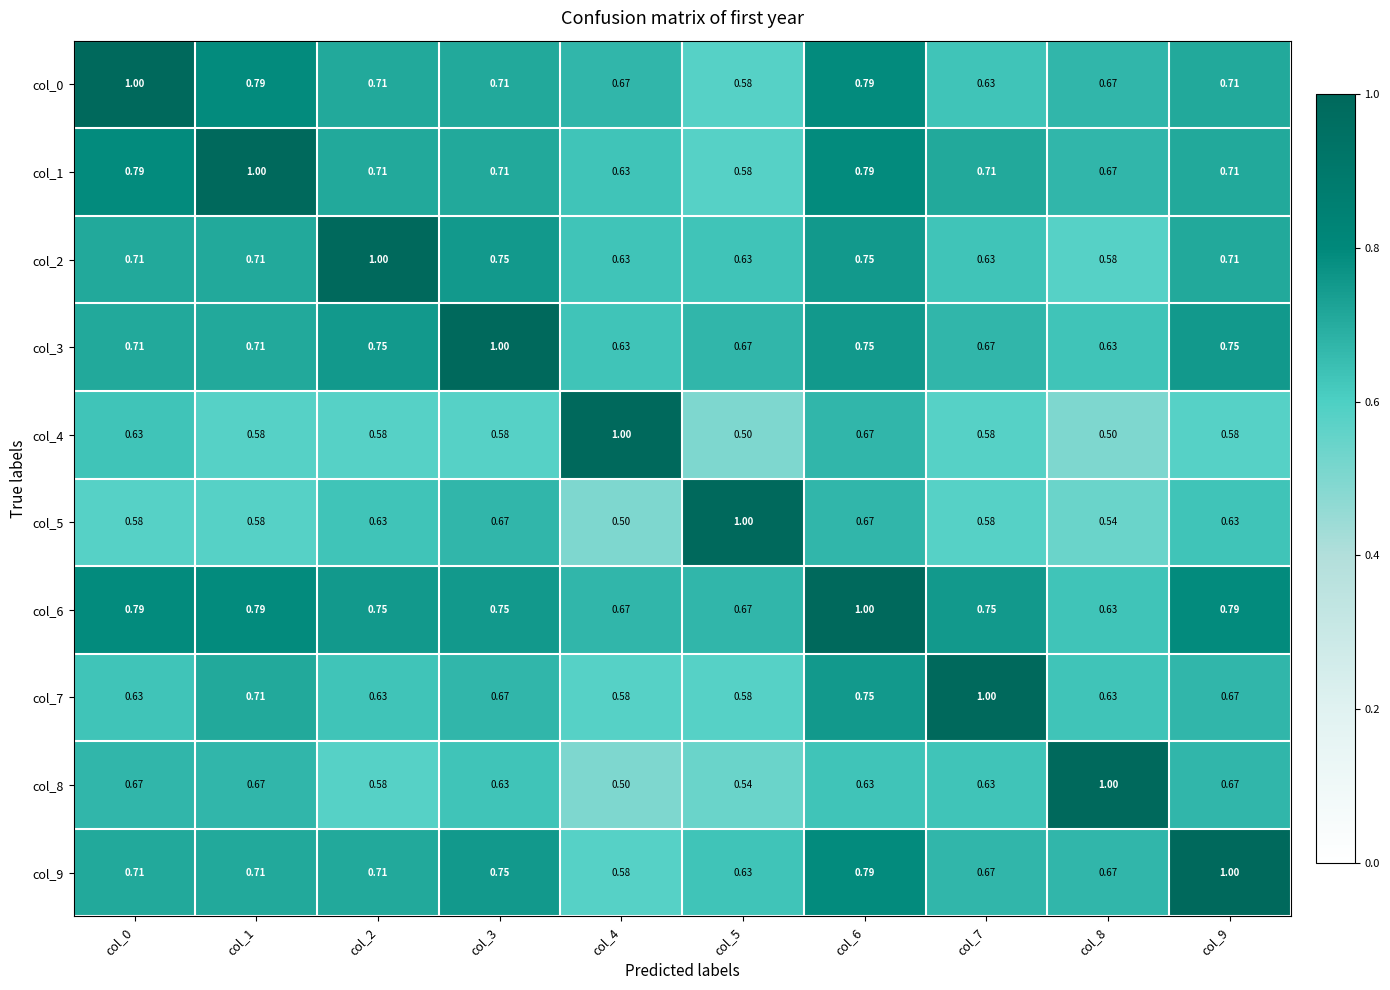

Is the value of col_2 at col_4 greater than the value of col_0 at col_3?

No